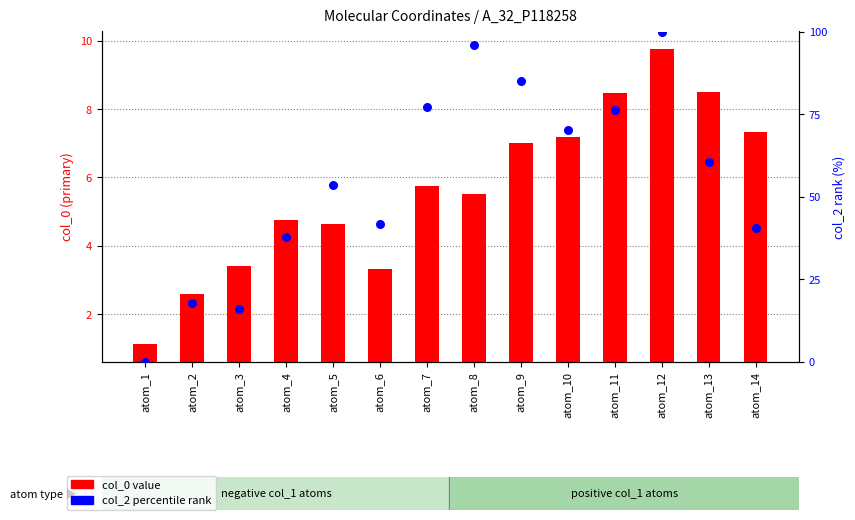

At which category is the sum across all series the highest?

atom_12